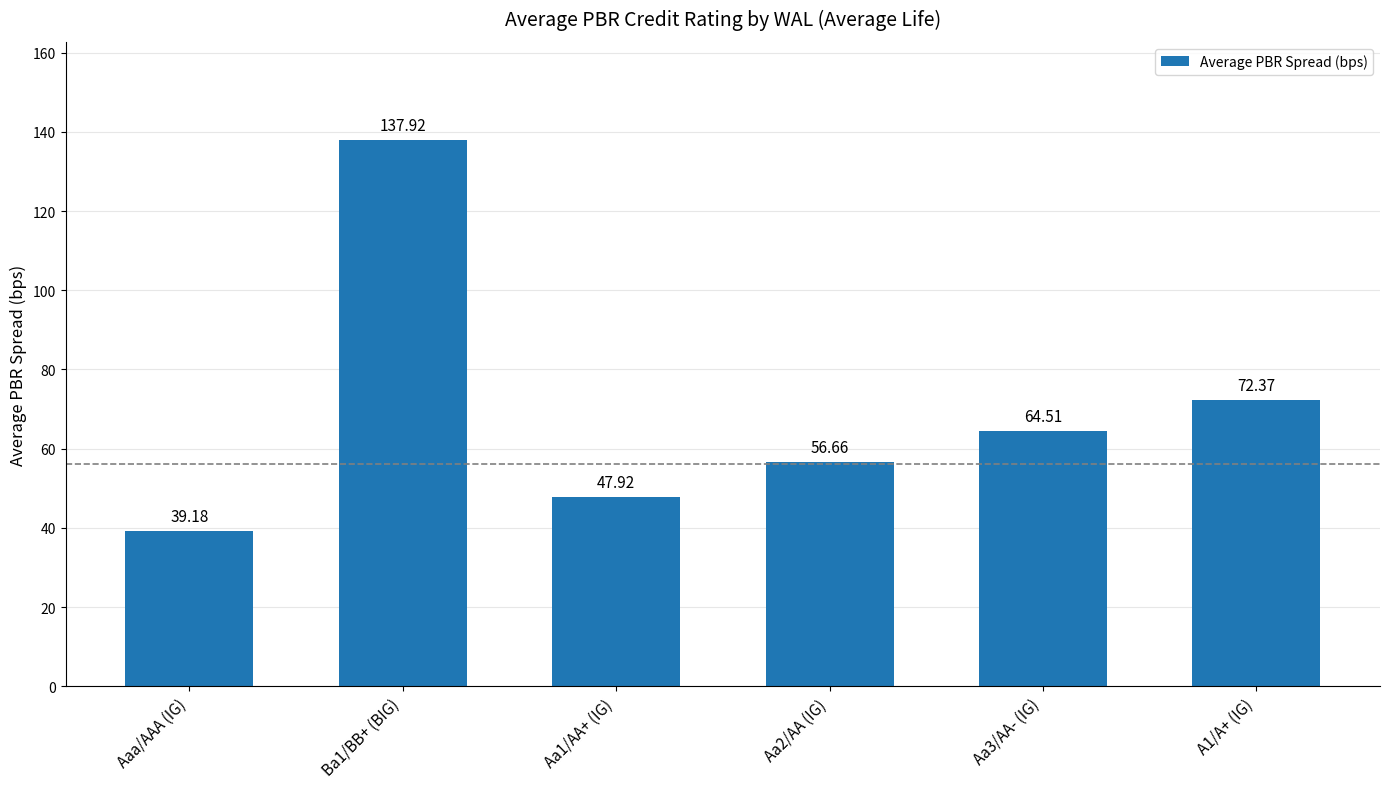

Reading left to right, transcribe all the data shown in this chart.

39.2	137.9	47.9	56.7	64.5	72.4